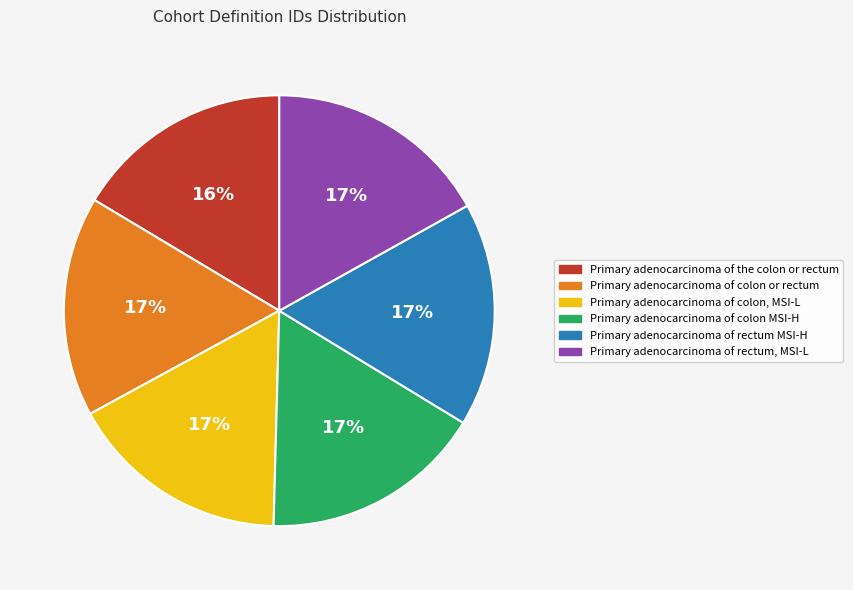

What is the ratio of the value at Primary adenocarcinoma of colon, MSI-L to the value at Primary adenocarcinoma of colon MSI-H?

1.0